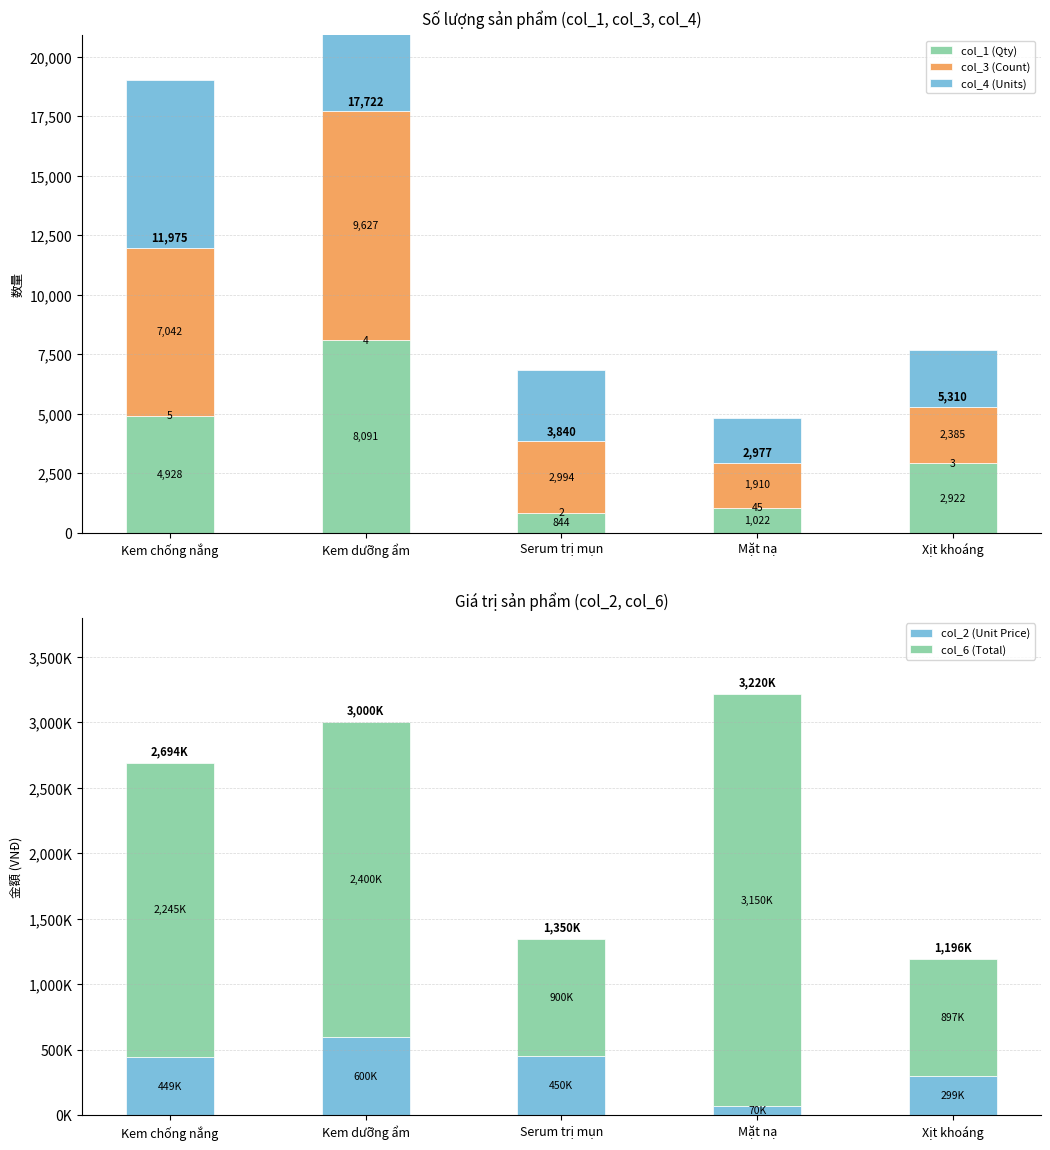

Rank the series by their maximum value, from lowest to highest.

col_1 (Qty), col_3 (Count), col_4 (Units), col_2 (Unit Price), col_6 (Total)